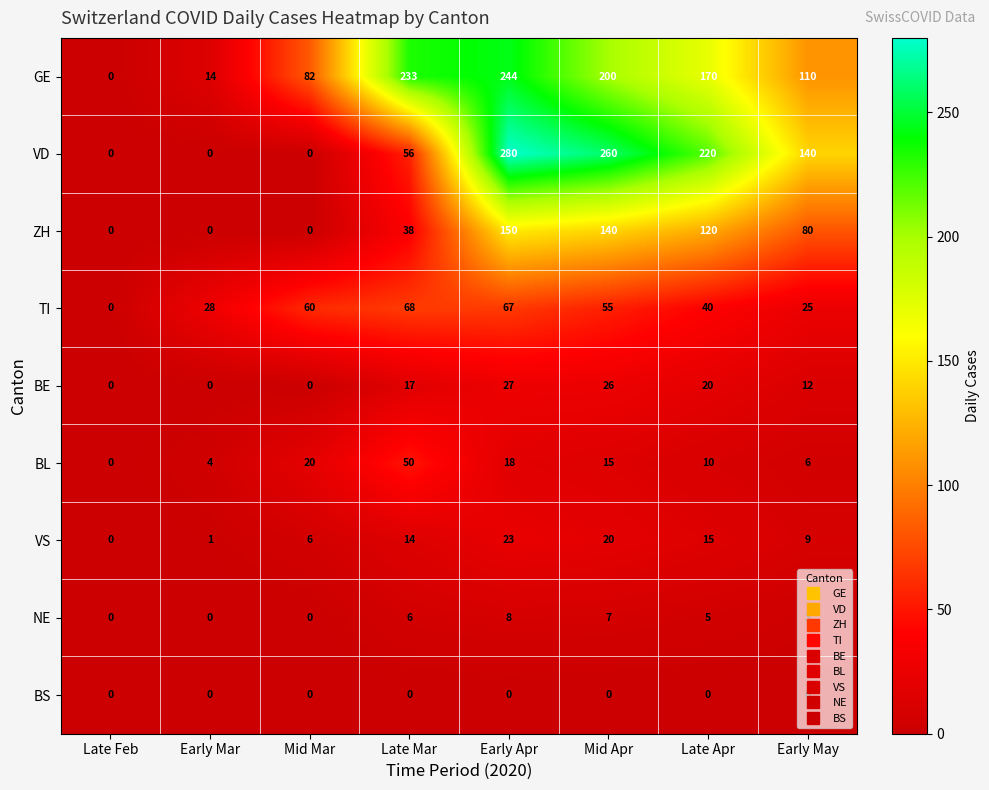

Which series has the largest total across all categories?

GE